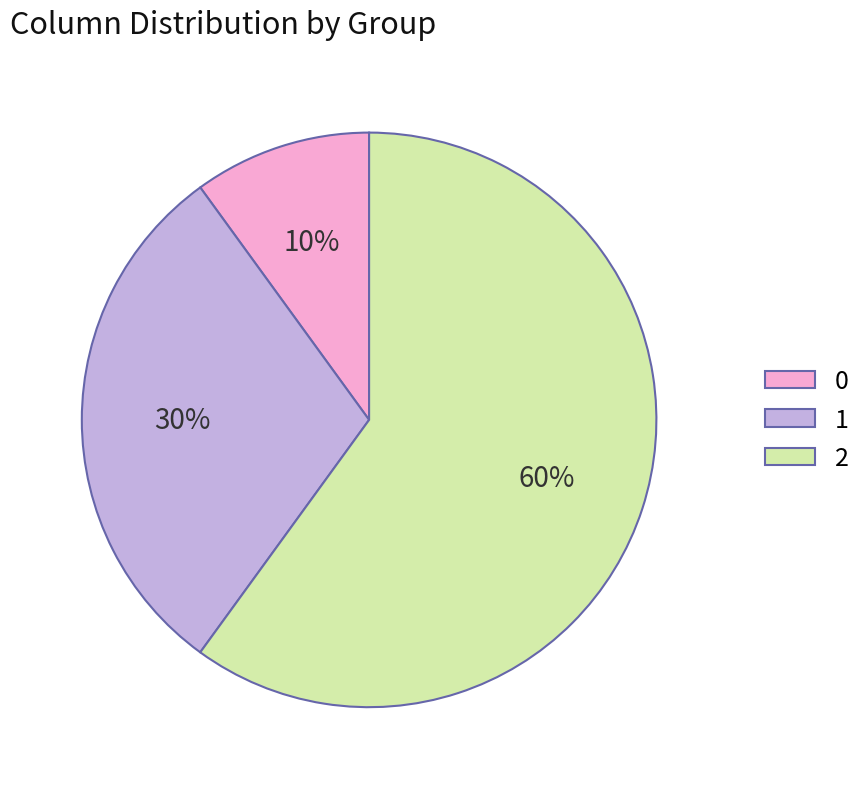

How many slices are in this pie chart?

3